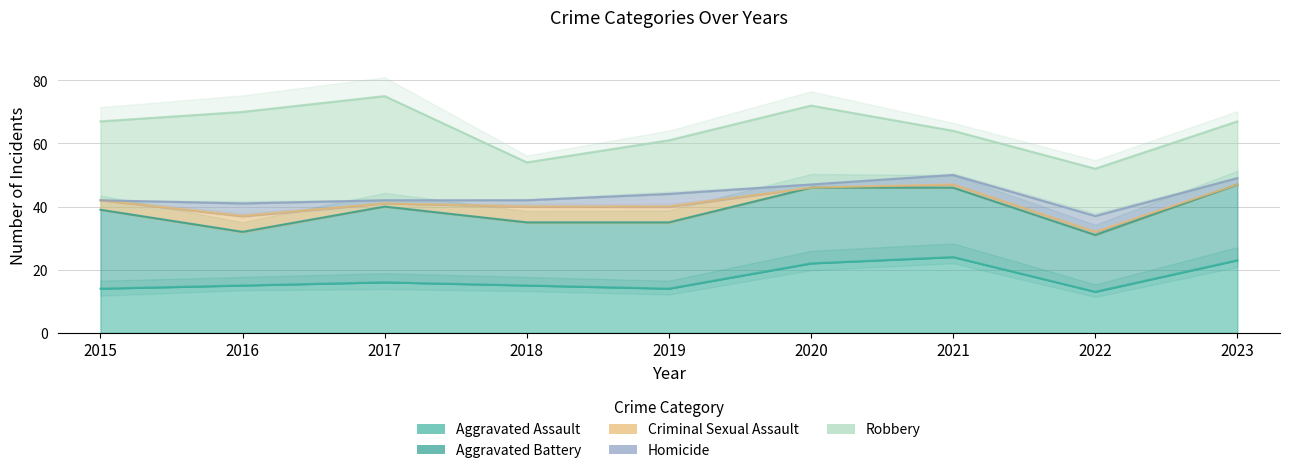

At which label does Criminal Sexual Assault reach its minimum?

2020